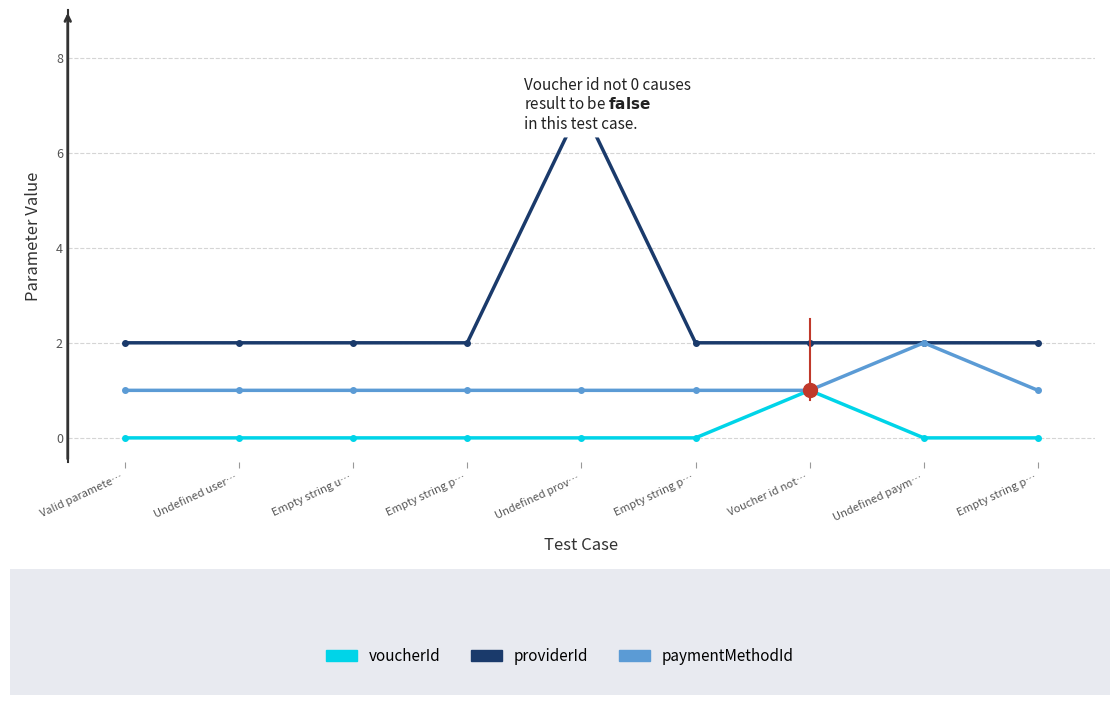

Does the chart have visible grid lines?

Yes